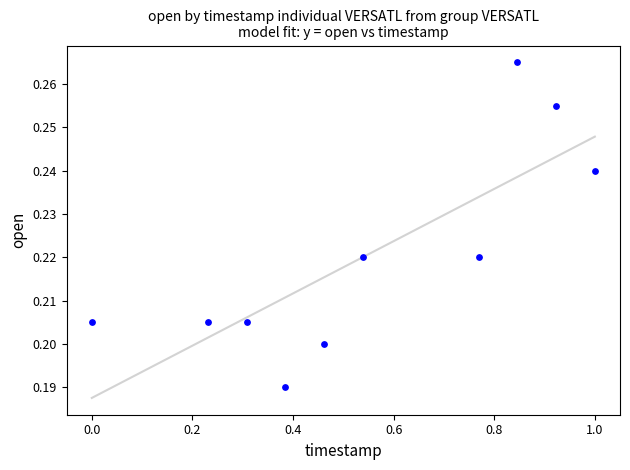

What is the range of X values (max minus min)?

1.0